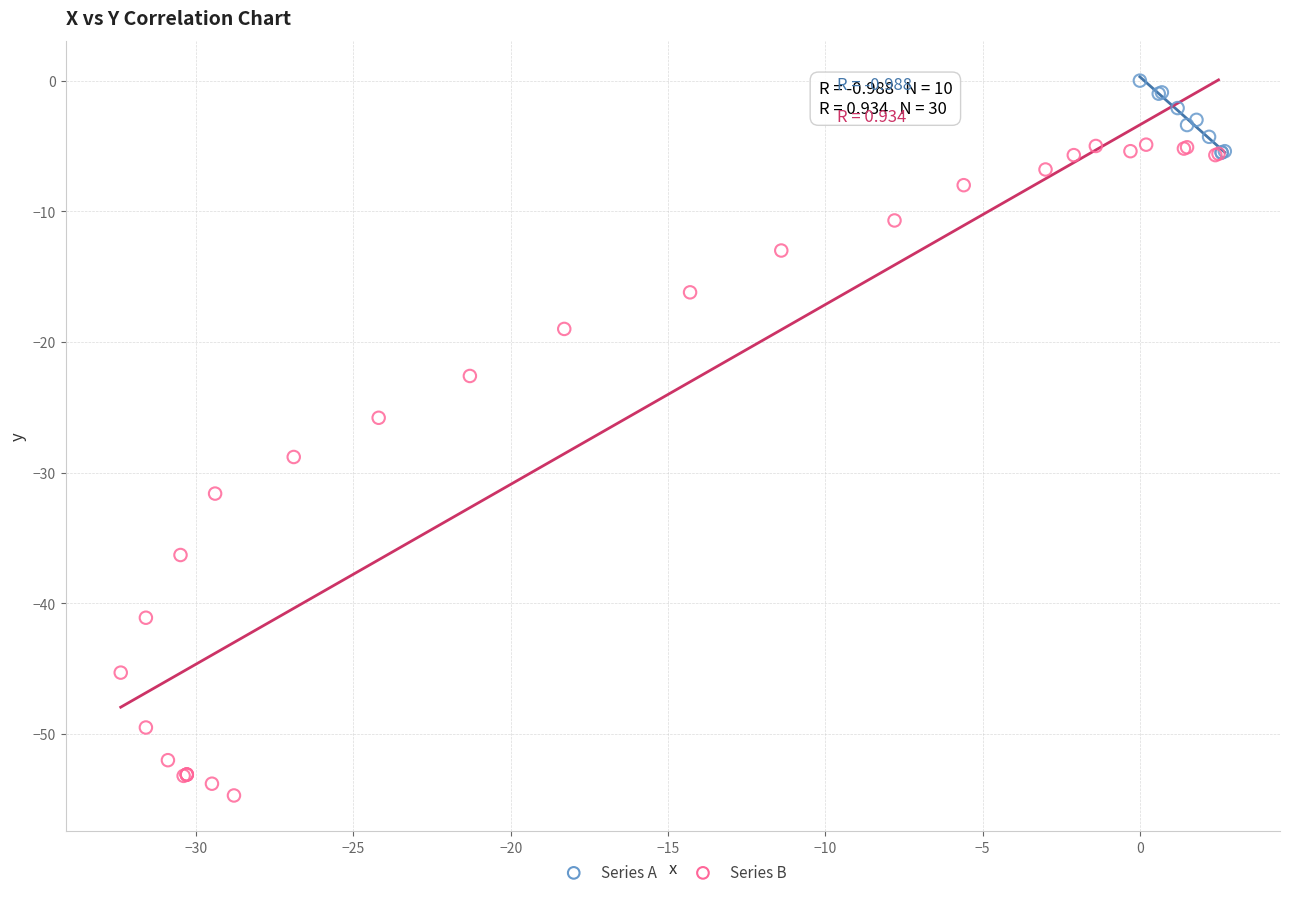

Which series reaches the maximum Y coordinate?

Series A